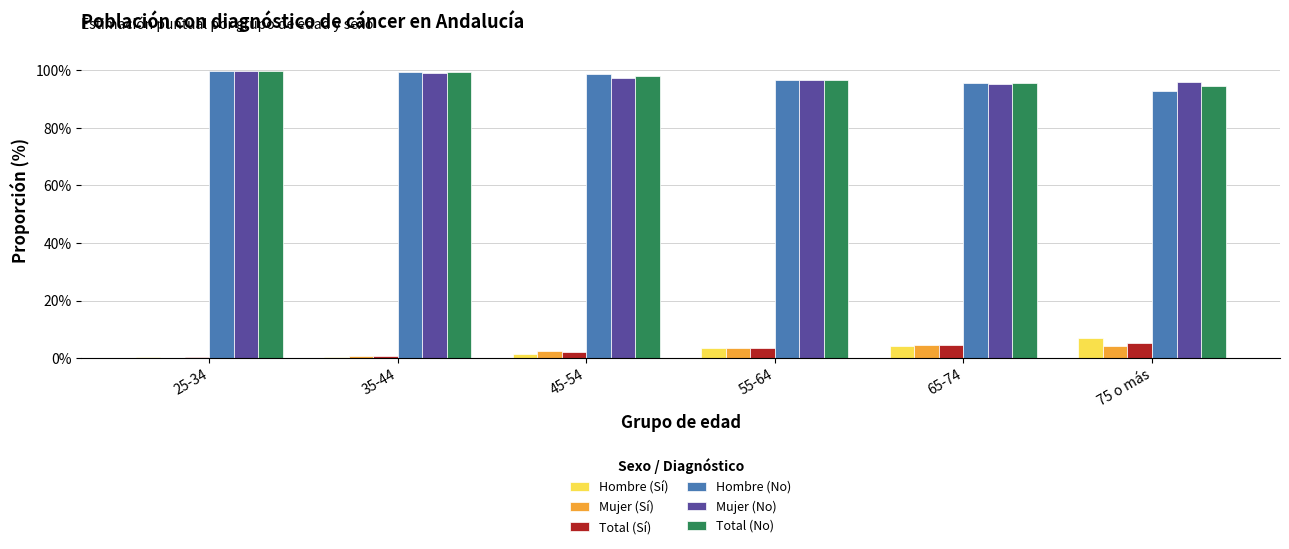

What is the highest value of the Hombre (Sí) series?

7.1